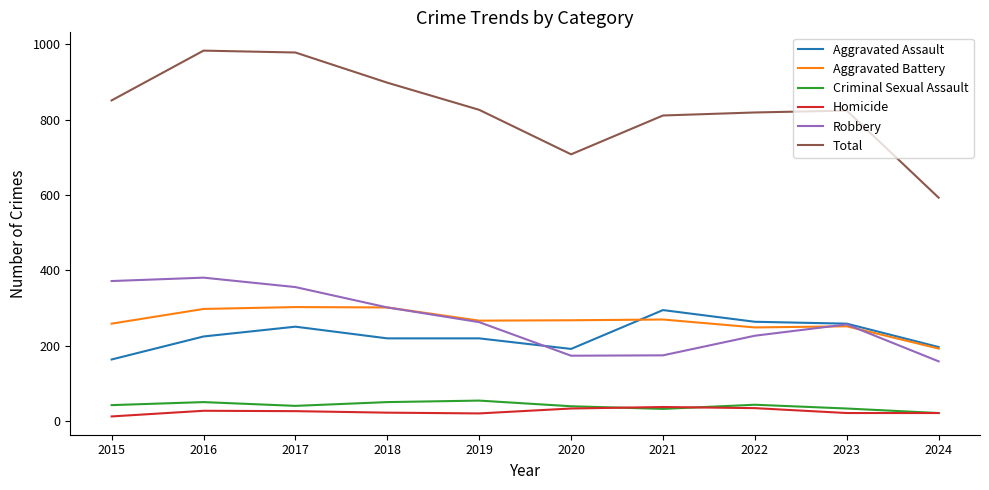

True or false: Criminal Sexual Assault and Aggravated Battery intersect in this chart.

False